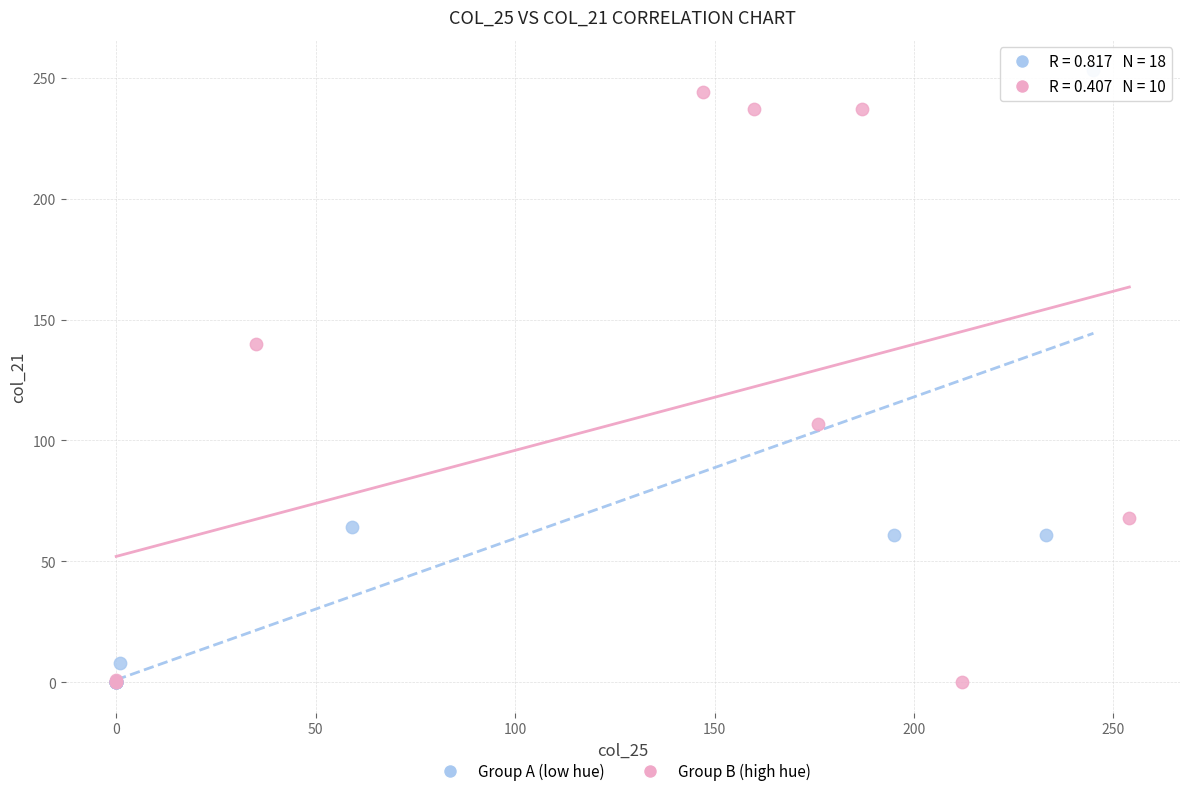

Which series has the largest Y range (max minus min)?

Group A (low hue)